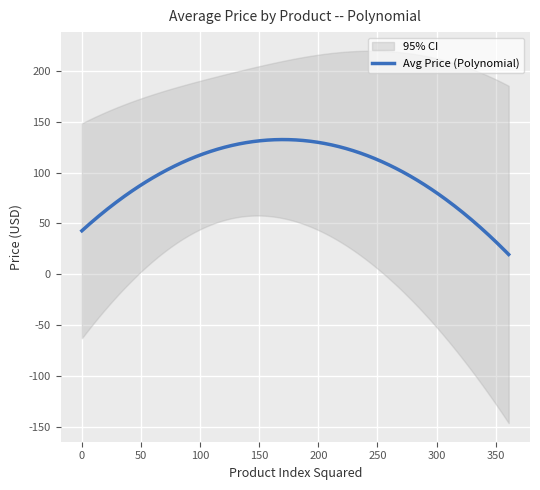

What is the highest value of the Avg Price (Polynomial) series?

132.5